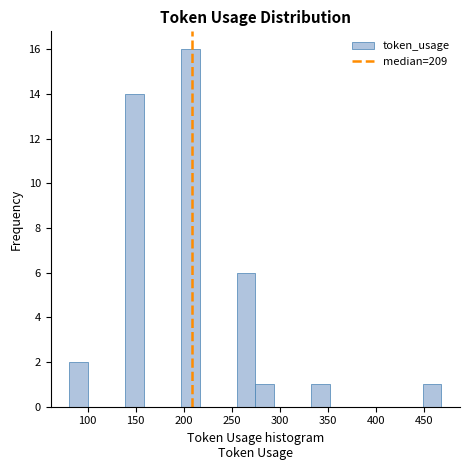

Around what value on the x-axis is the tallest bar? Give the approximate position of its centre, as read against the axis.

205